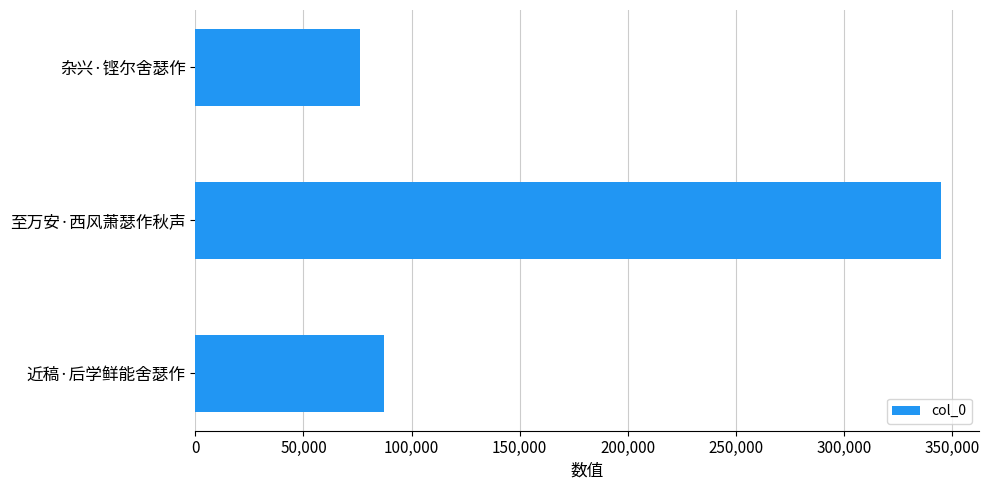

Rank the categories by value from lowest to highest.

杂兴·铿尔舍瑟作, 近稿·后学鲜能舍瑟作, 至万安·西风萧瑟作秋声